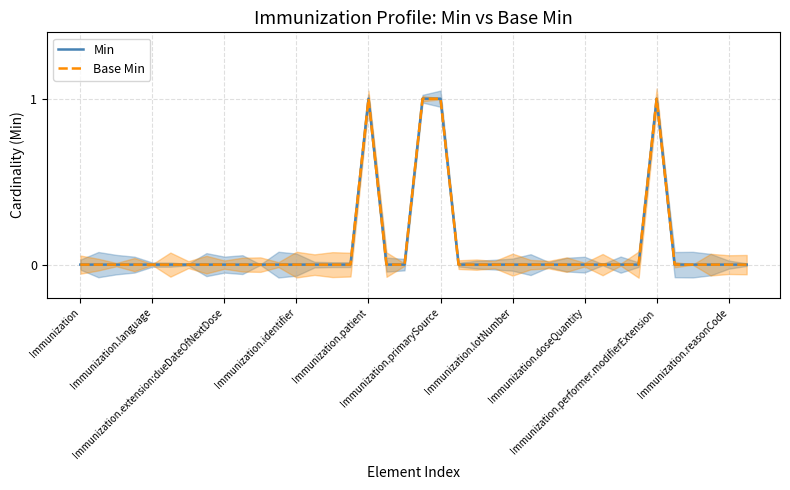

How many series are shown in this chart?

2